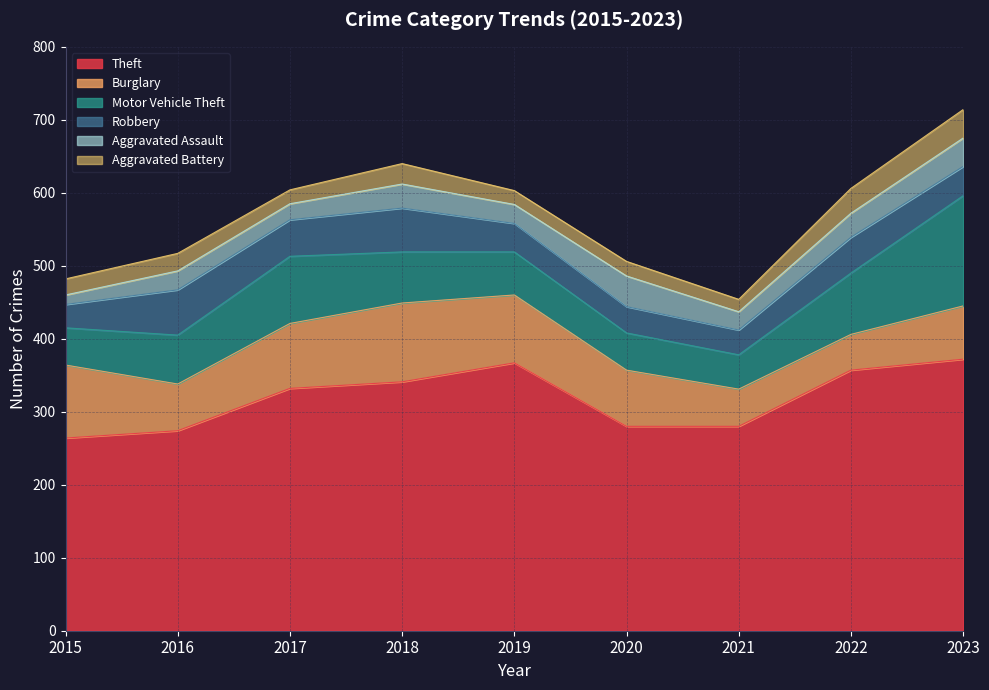

How many lines are shown in the chart?

6